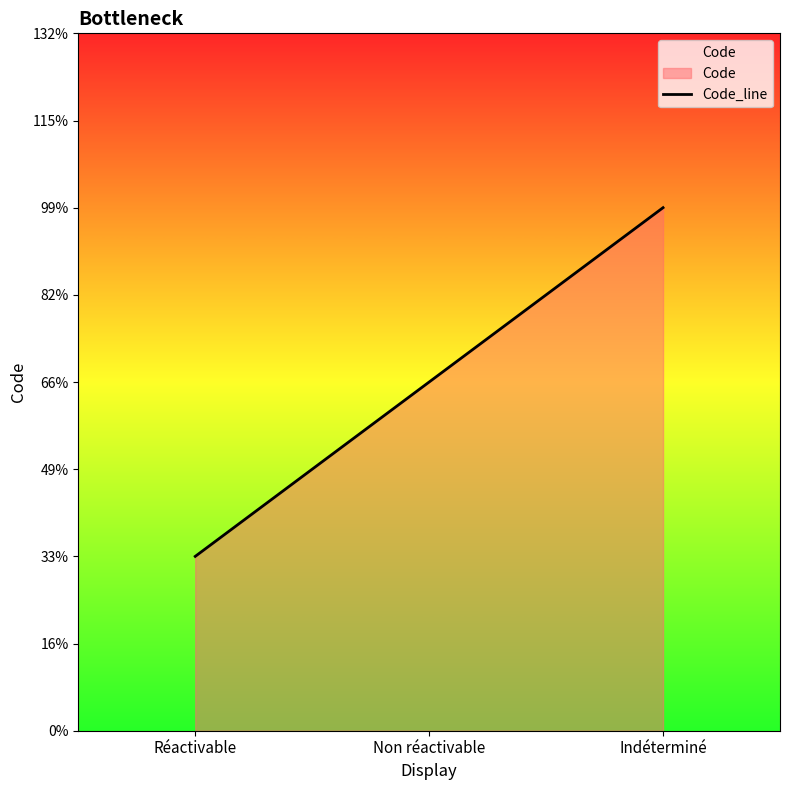

What is the sum of all values?

6